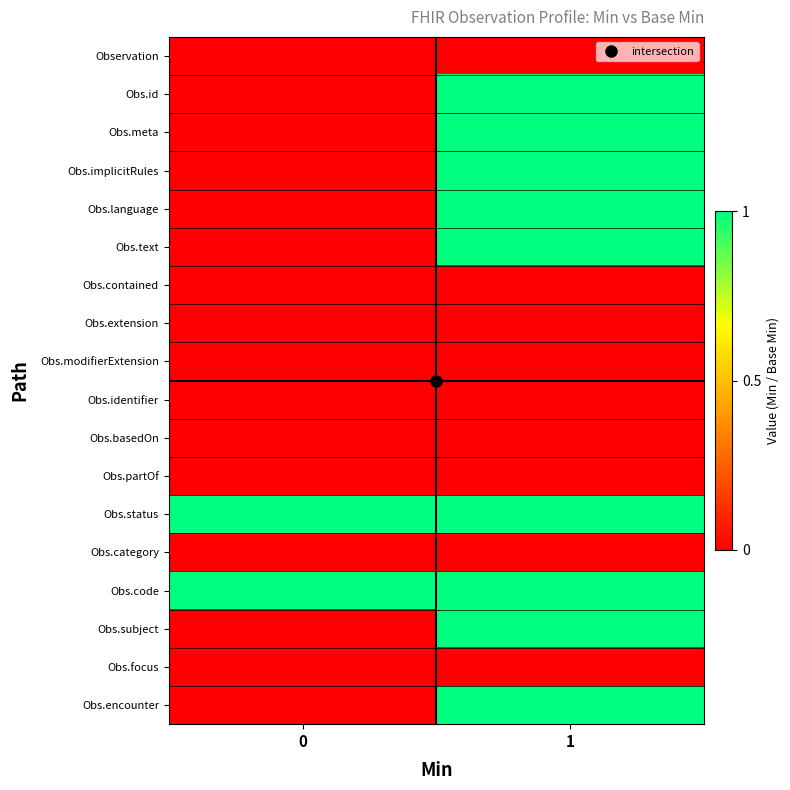

Between 1 and 0, which is larger?

1